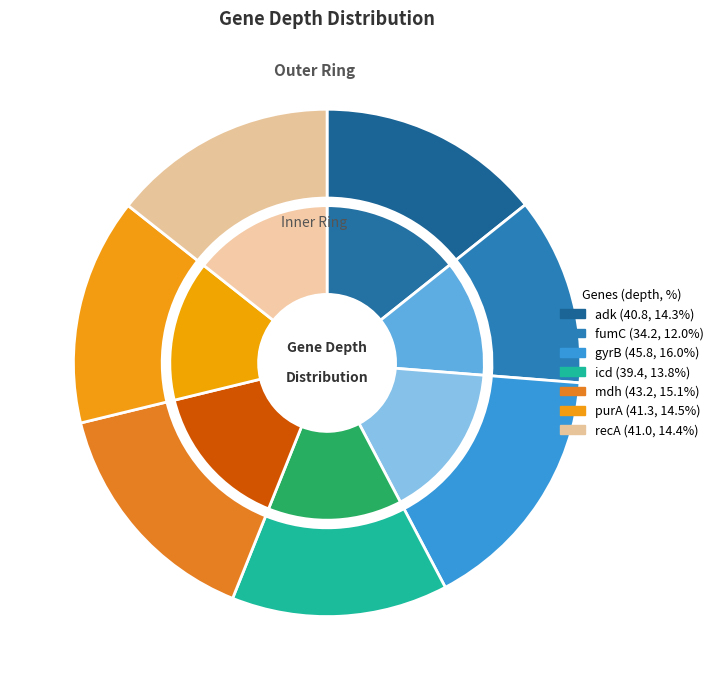

To the nearest percent, what is the average slice percentage?

14%